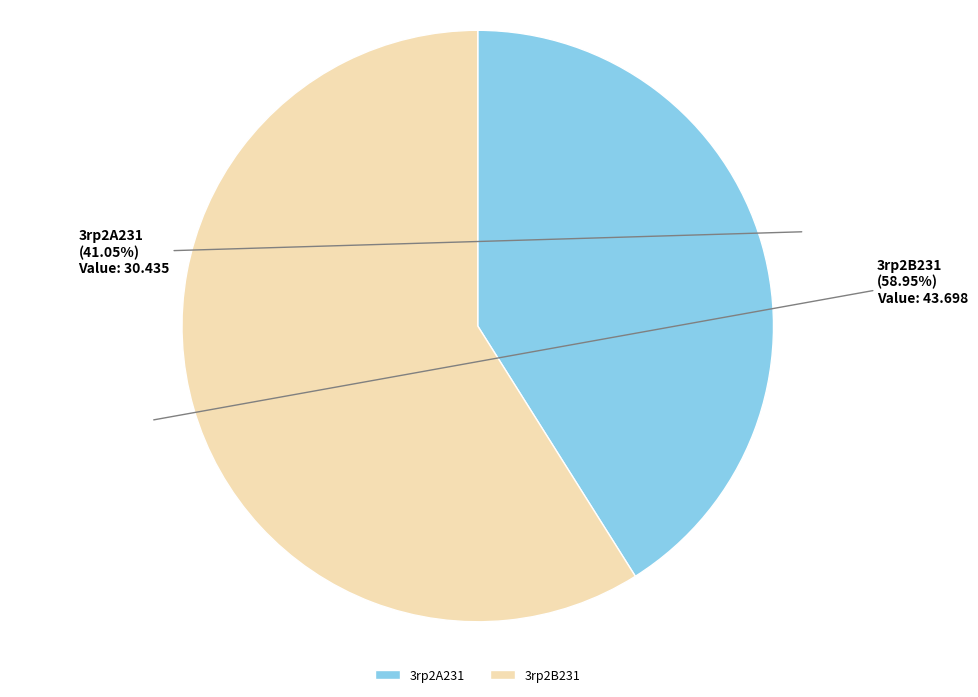

Is the sum of 3rp2A231 and 3rp2B231 greater than half?

Yes